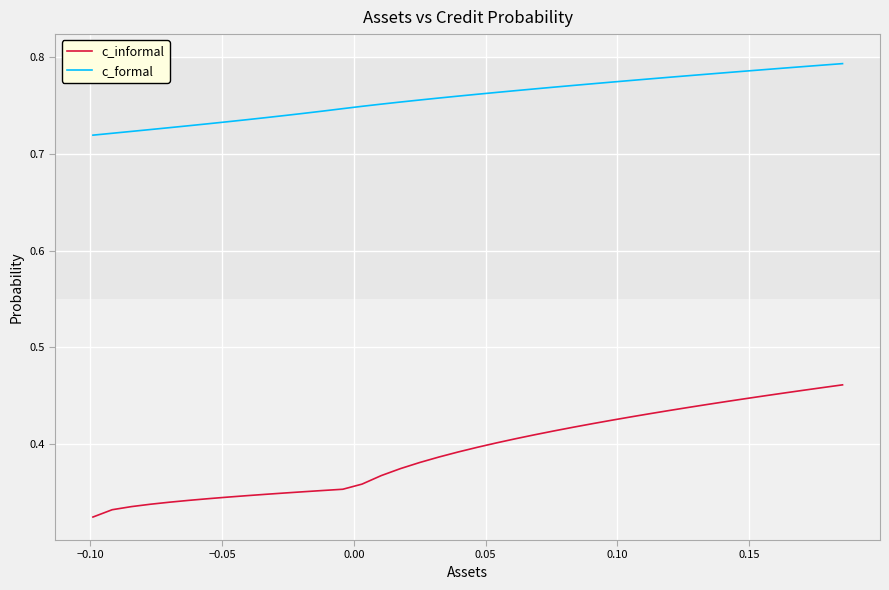

How many c_formal values are between 0 and 1?

40